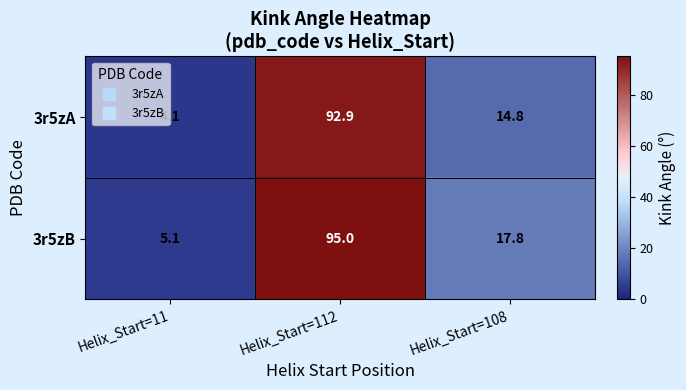

Which category has the highest value across all series?

Helix_Start=112